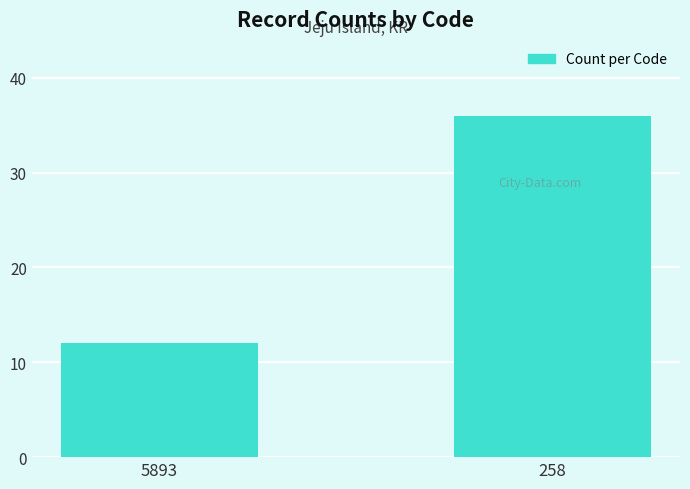

At which category does the chart reach its peak across all series?

258